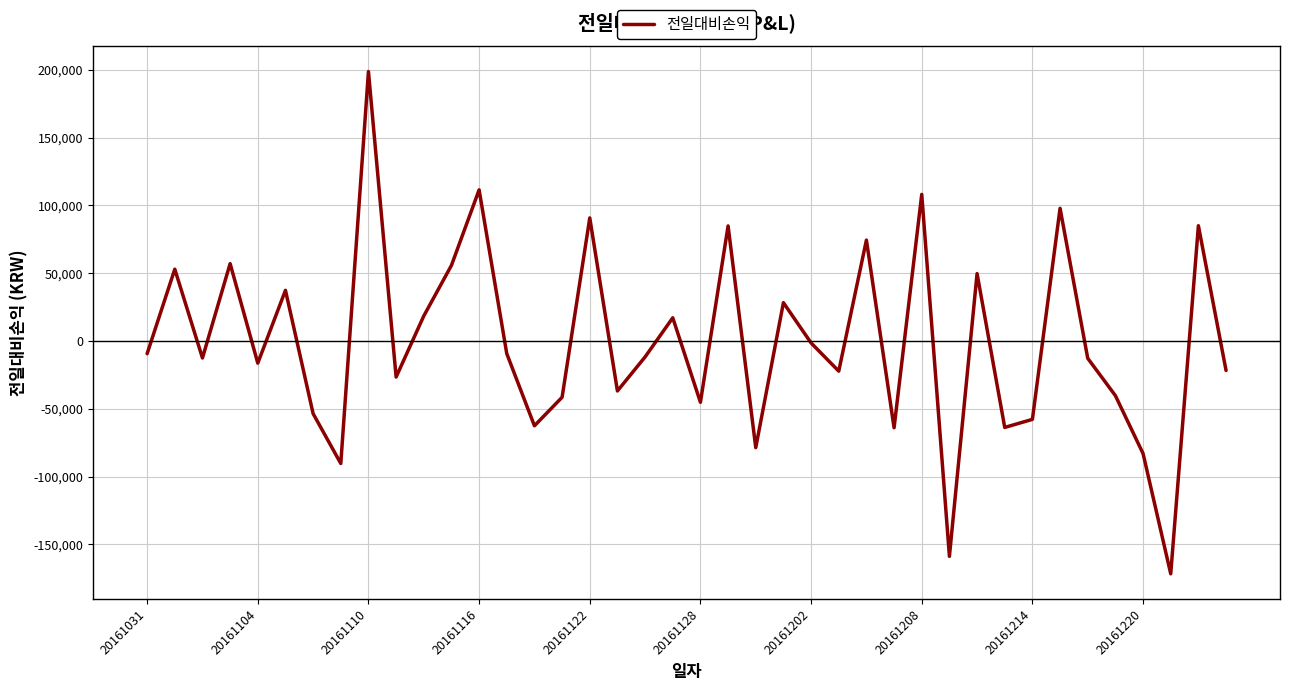

What is the minimum value shown in the chart?

-171648